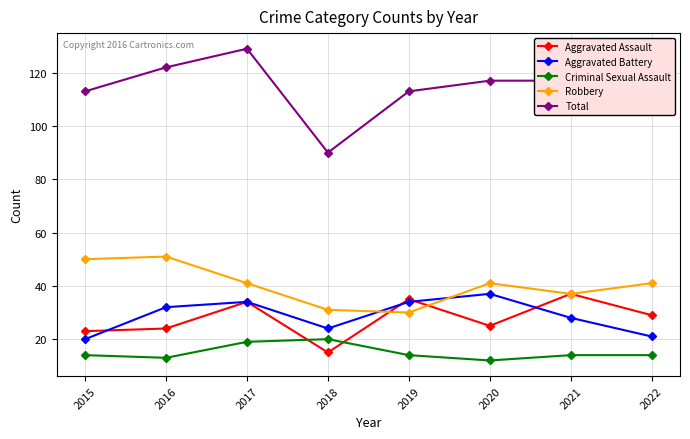

Reading right to left, transcribe all the data shown in this chart.

Aggravated Assault: 29	37	25	35	15	34	24	23
Aggravated Battery: 21	28	37	34	24	34	32	20
Criminal Sexual Assault: 14	14	12	14	20	19	13	14
Robbery: 41	37	41	30	31	41	51	50
Total: 110	117	117	113	90	129	122	113